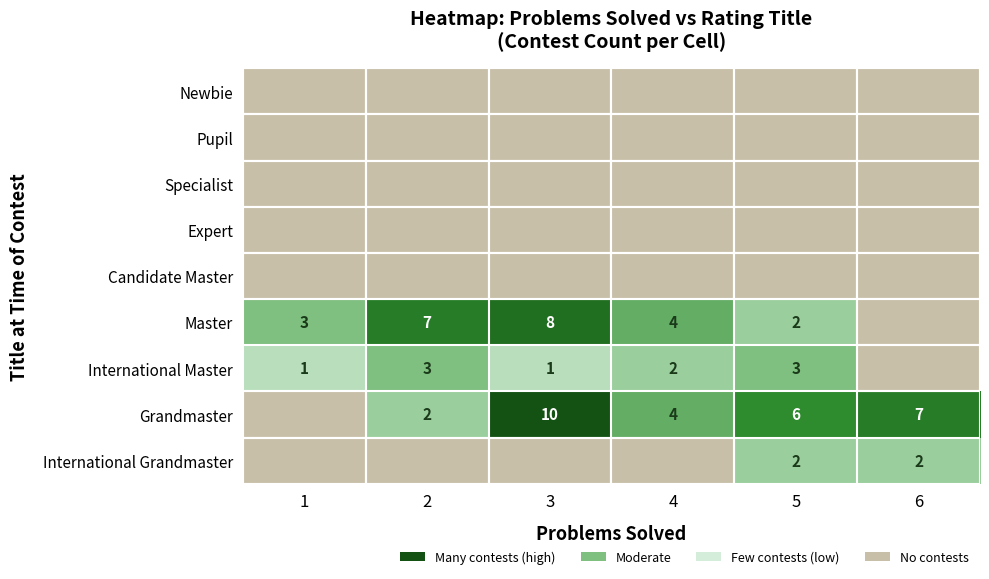

The value of Master at 4 is 6. True or false?

False